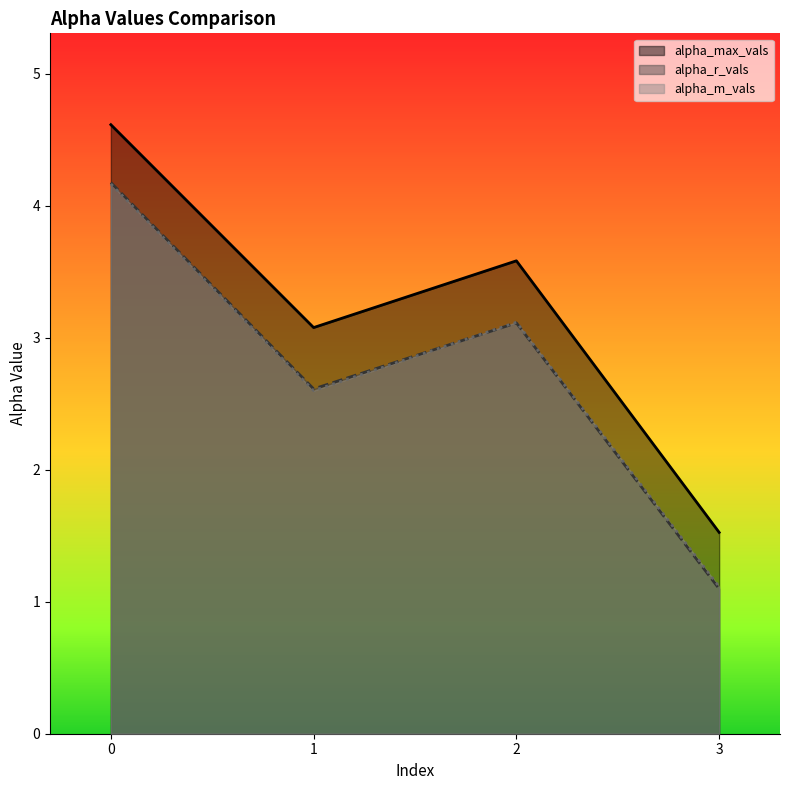

Between which two adjacent categories do alpha_r_vals and alpha_m_vals first intersect?

1 and 2